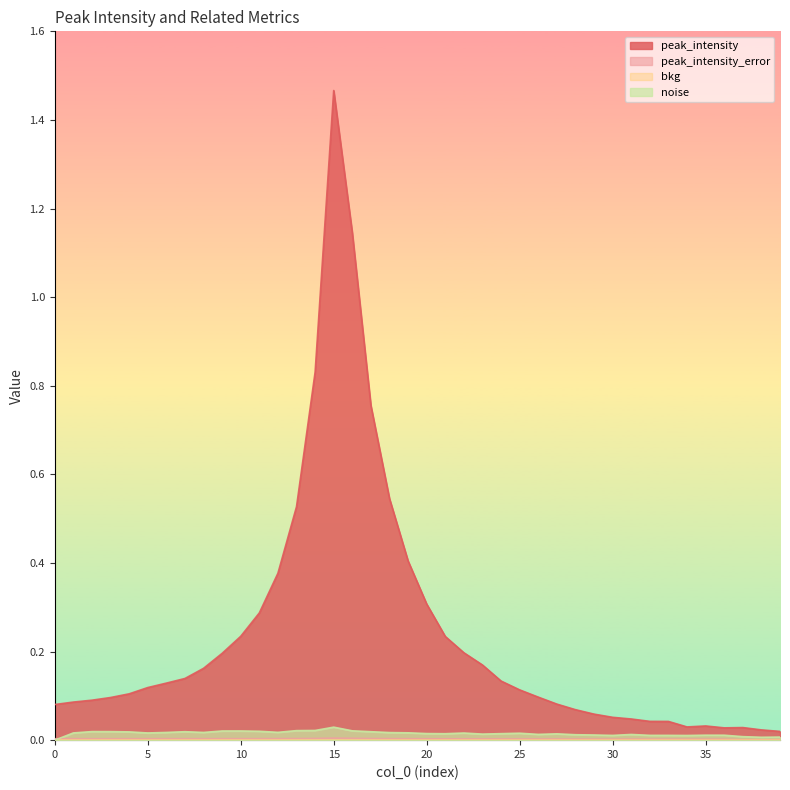

How many data points does each series have?

40